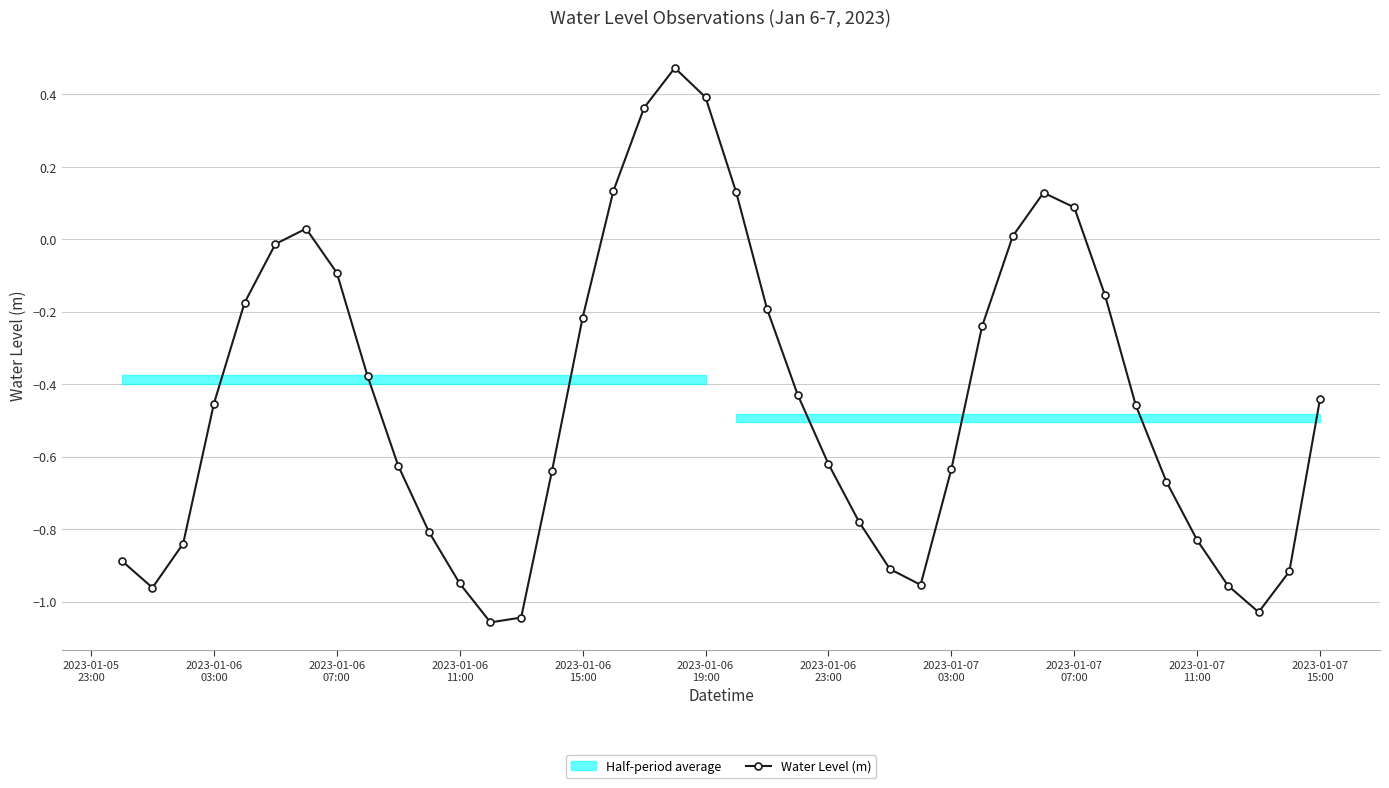

What is the greatest value displayed?

0.5